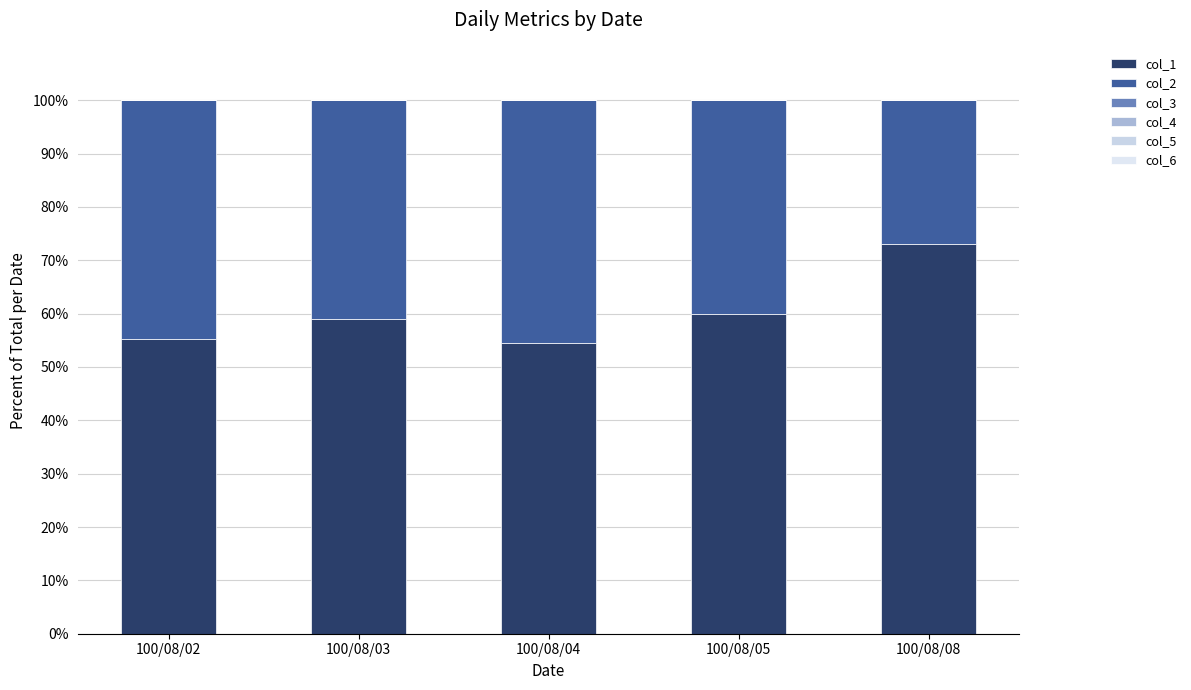

At which label is col_3 closest to 0?

100/08/04